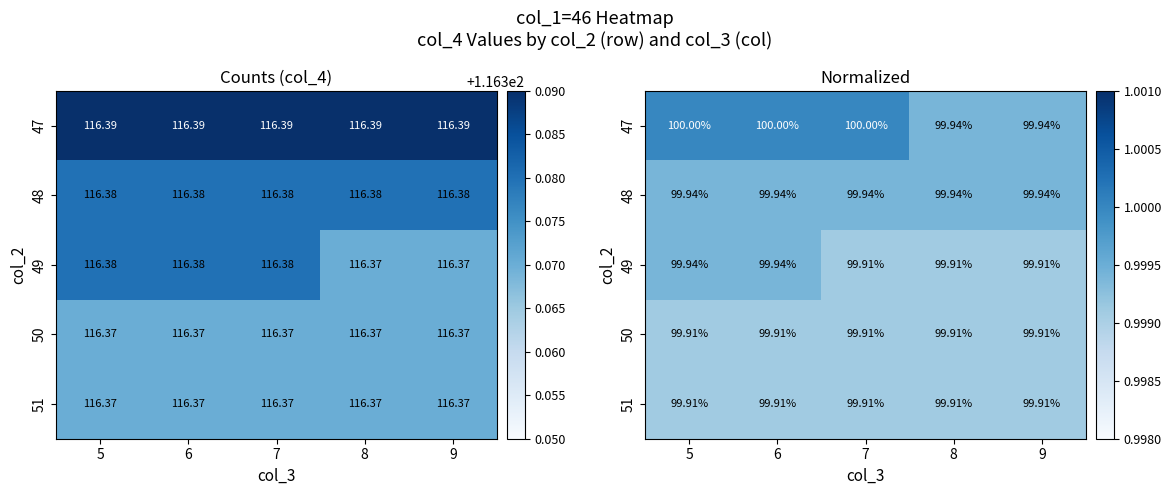

List the series in order of their peak value, highest first.

47, 48, 49, 50, 51